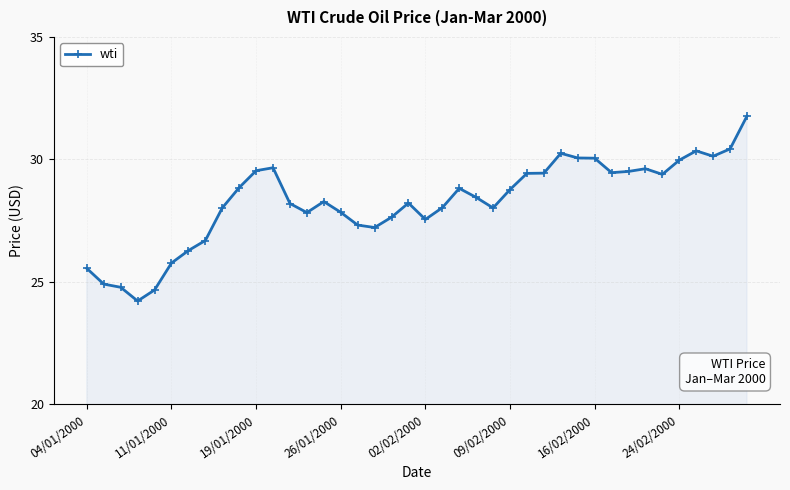

What is the greatest value displayed?

31.8